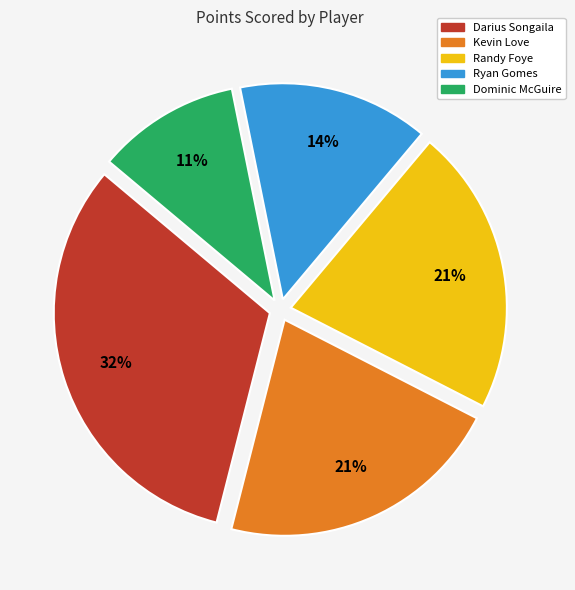

Does Darius Songaila represent more than half of the total?

No